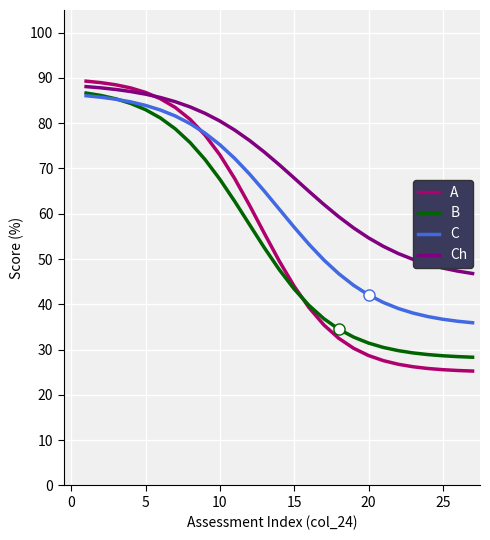

What is the difference between the maximum and second lowest values in the B series?

58.2